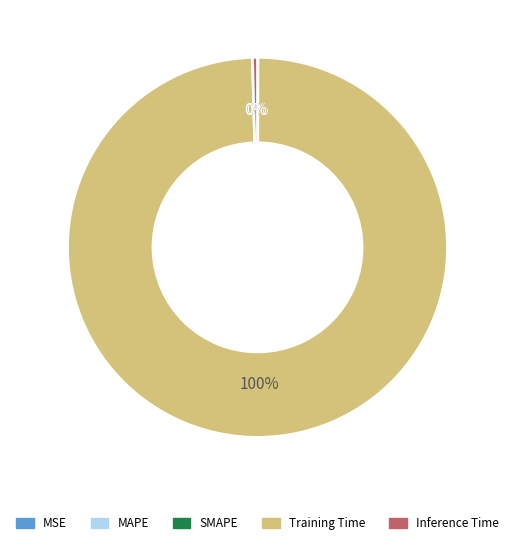

Do Inference Time and Training Time together represent more than half of the pie?

Yes